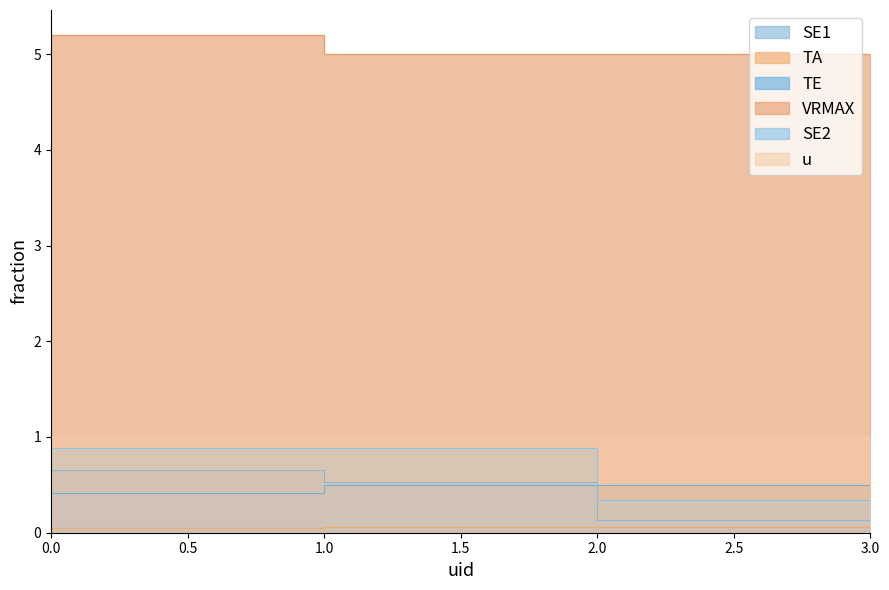

What is the sum of the SE1 values at 1 and 0?

1.2